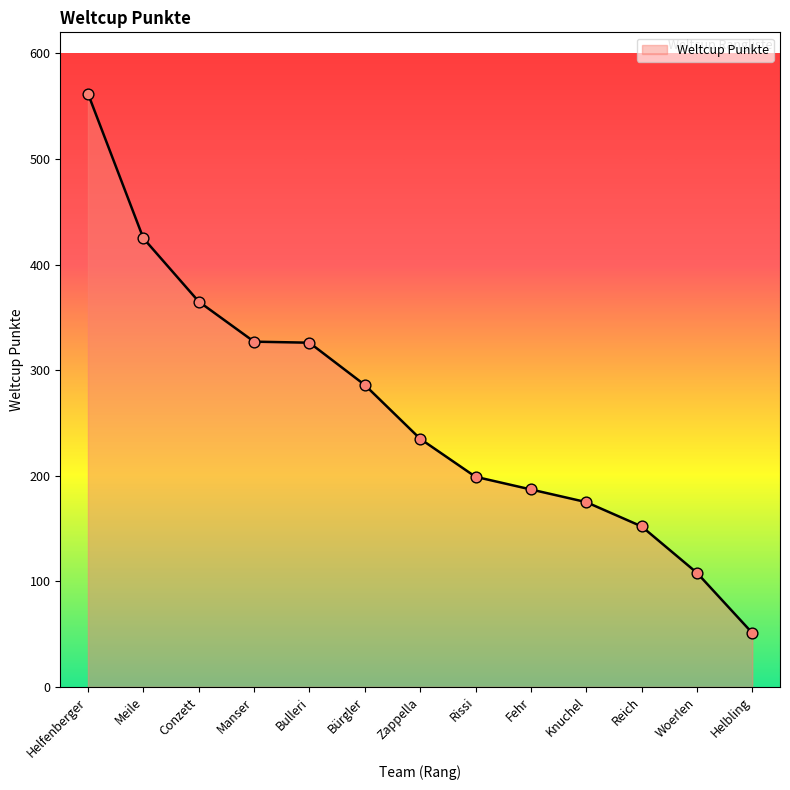

What is the ratio of the value at Reich to the value at Knuchel?

0.9